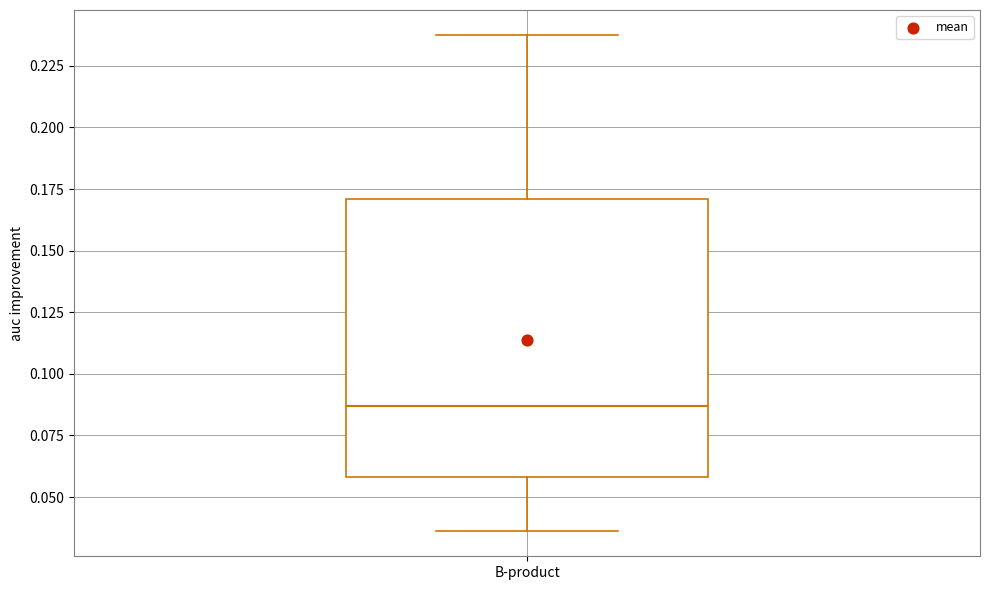

Where is the upper edge of the box for B-product on the y-axis? The values are not printed on the chart, so give them approximately, as read against the axis.

0.170